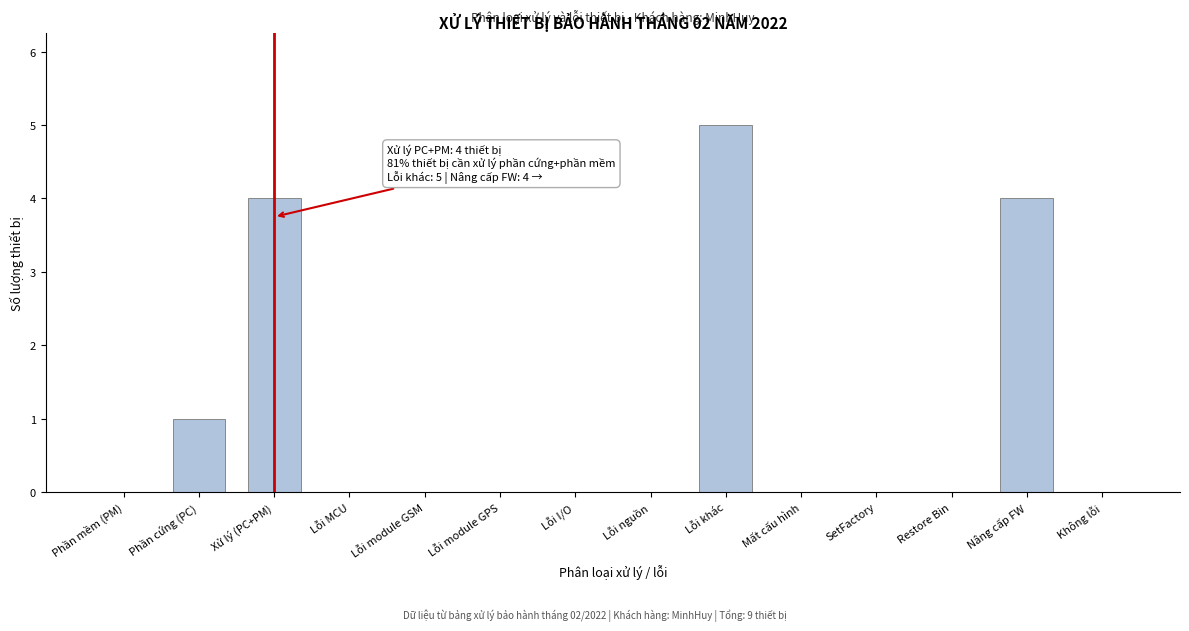

Reading left to right, transcribe all the data shown in this chart.

Phần mềm (PM)=0	Phần cứng (PC)=1	Xử lý (PC+PM)=4	Lỗi MCU=0	Lỗi module GSM=0	Lỗi module GPS=0	Lỗi I/O=0	Lỗi nguồn=0	Lỗi khác=5	Mất cấu hình=0	SetFactory=0	Restore Bin=0	Nâng cấp FW=4	Không lỗi=0